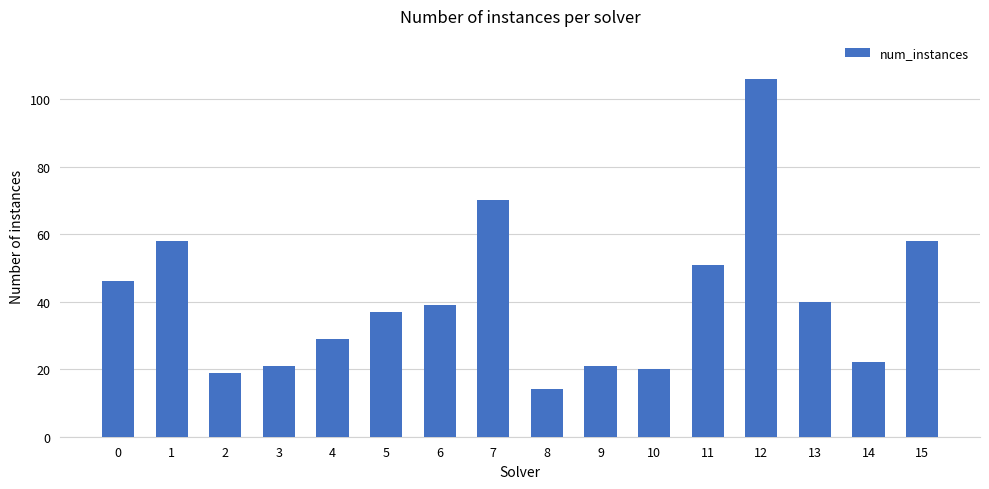

What is the change in value from 3 to 12?

+85